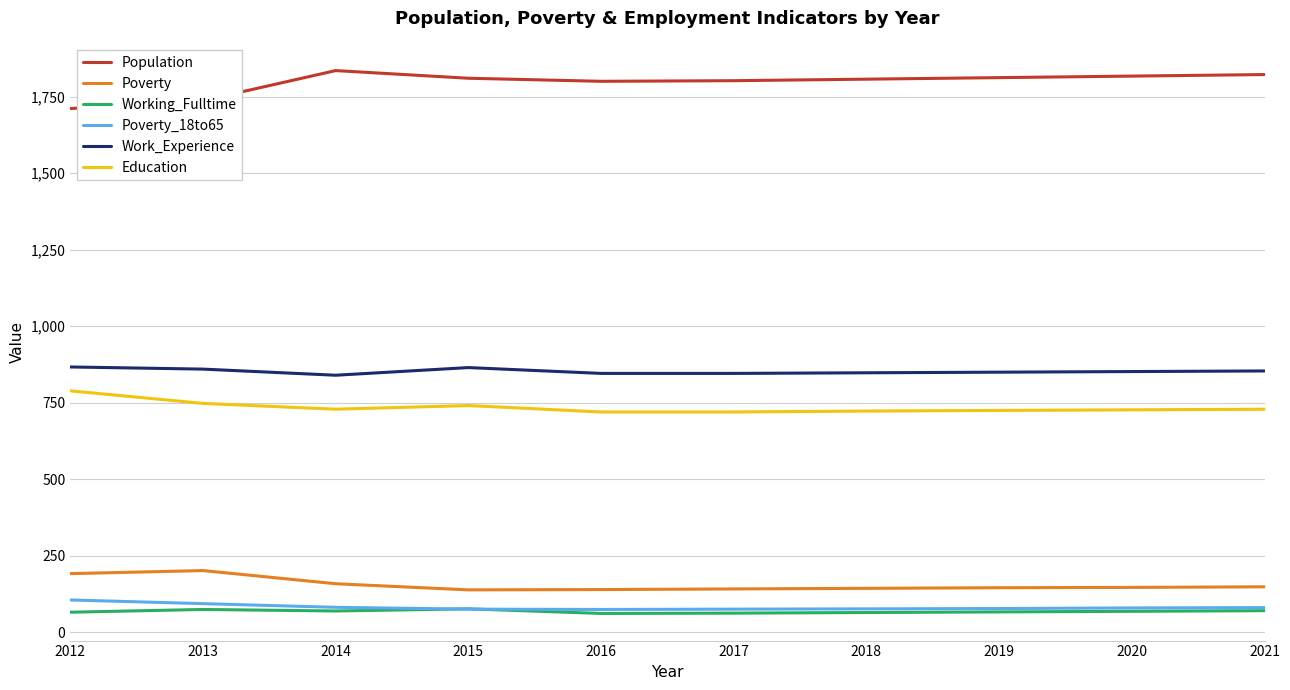

What is the minimum value for Population?

1711